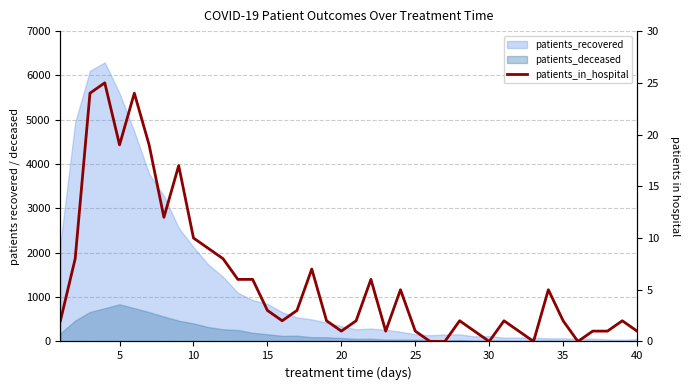

How many points are higher than both their immediate neighbors (excluding endpoints)?

10